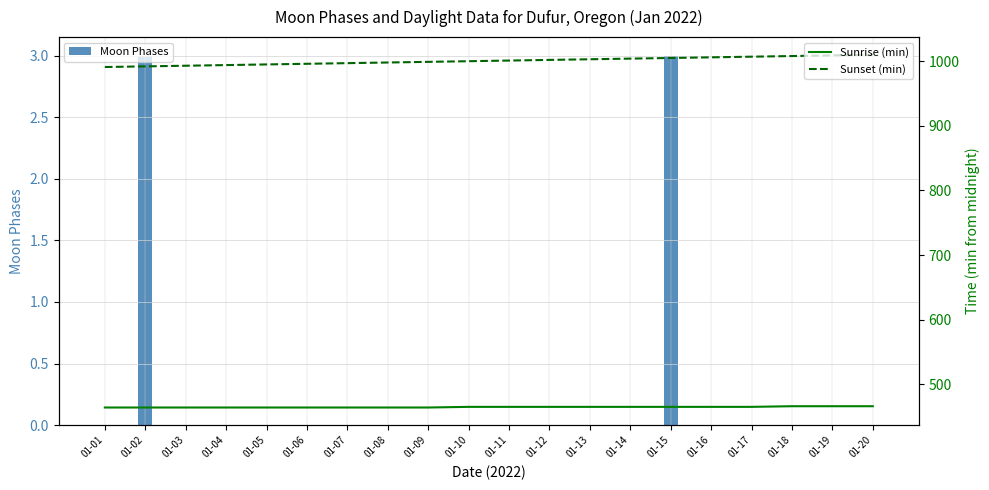

Is the value of Moon Phases at 01-15 greater than the value of Sunset (min) at 01-17?

No